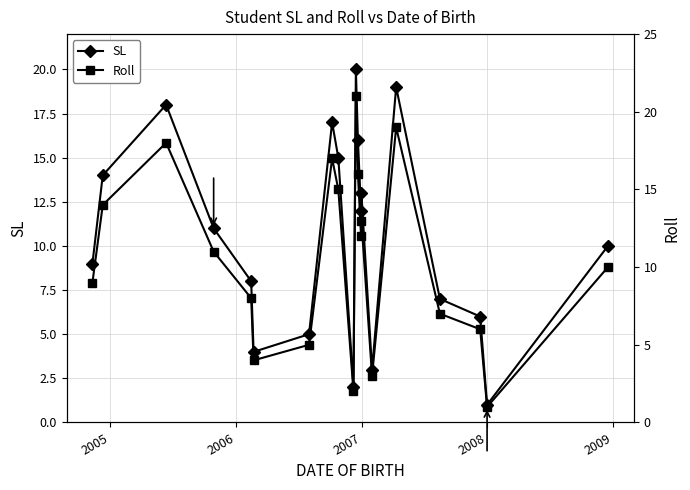

What is the value of the Roll point at the 11th from the left?

21